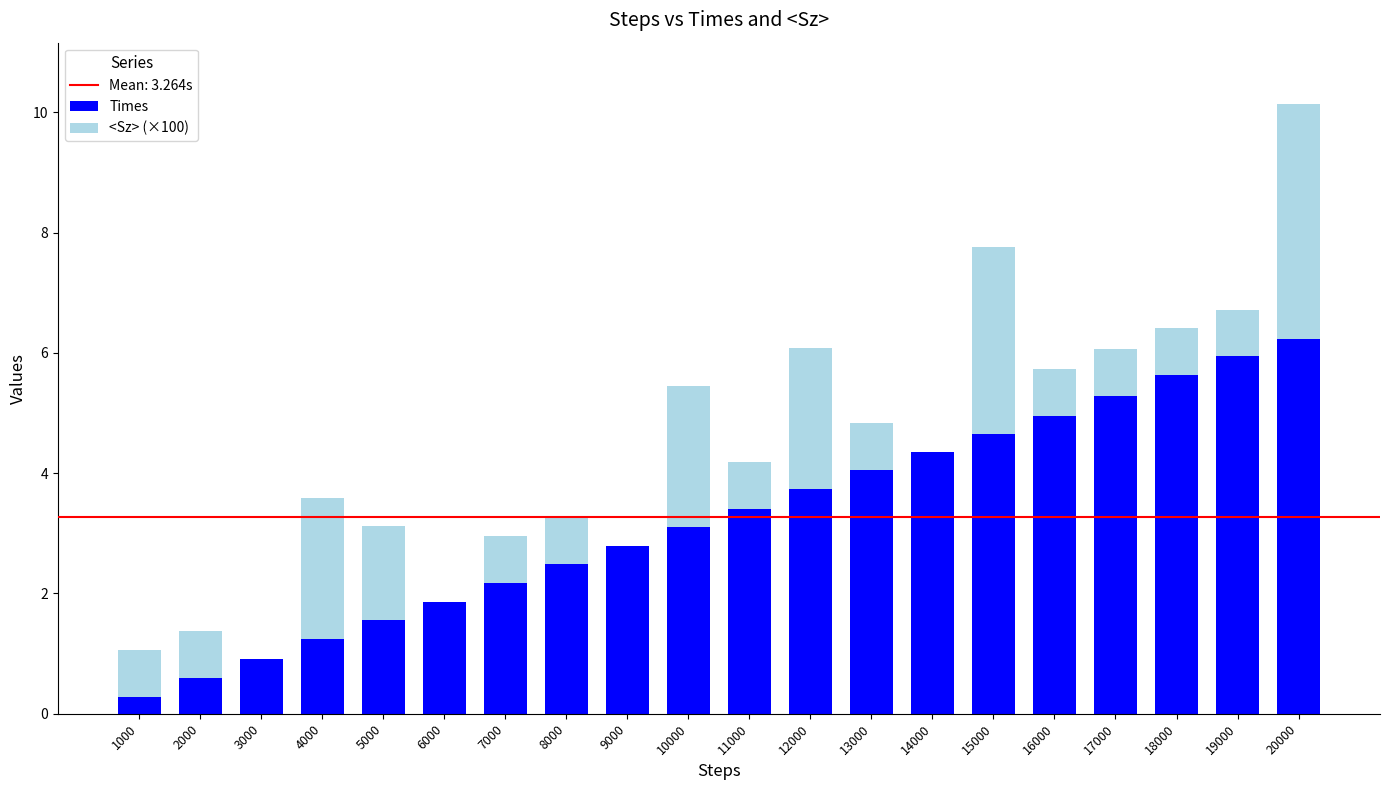

The Times series shows 1.8 at 17000. True or false?

False